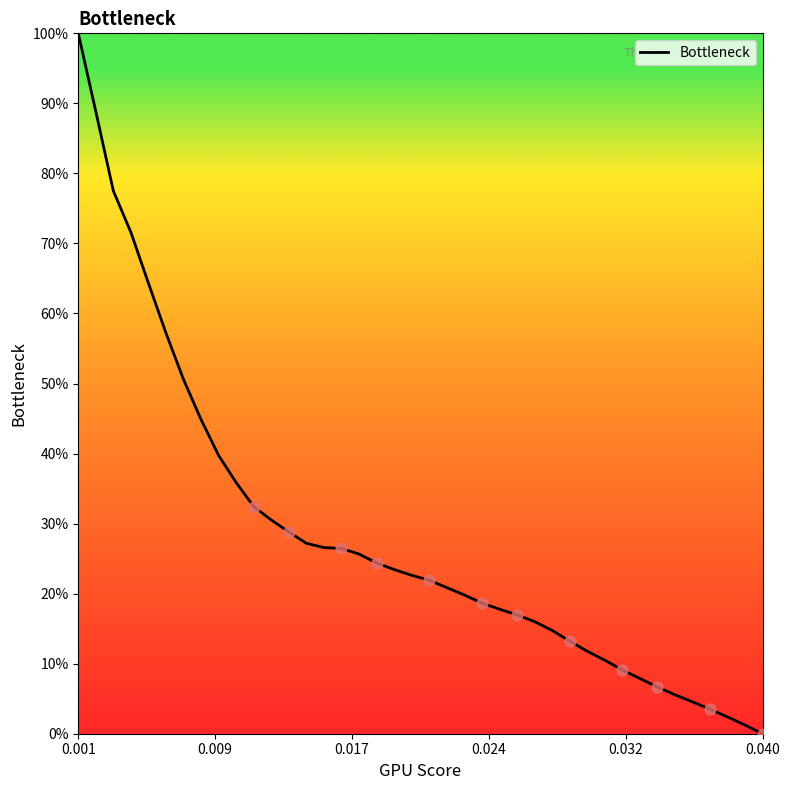

Does the chart have visible grid lines?

No